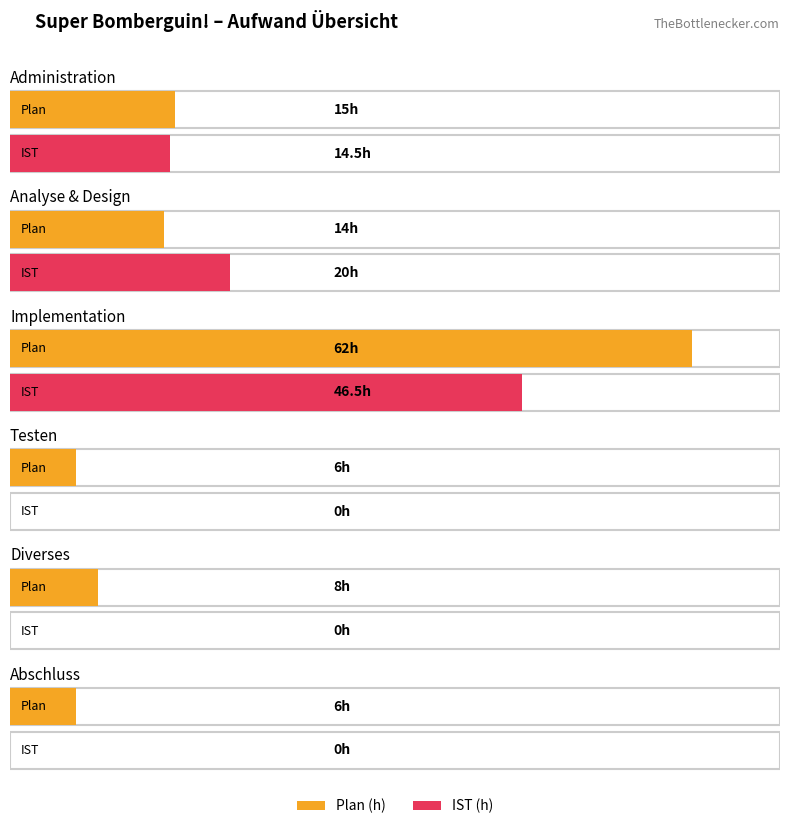

What is the average value of the Plan (h) series?

18.5